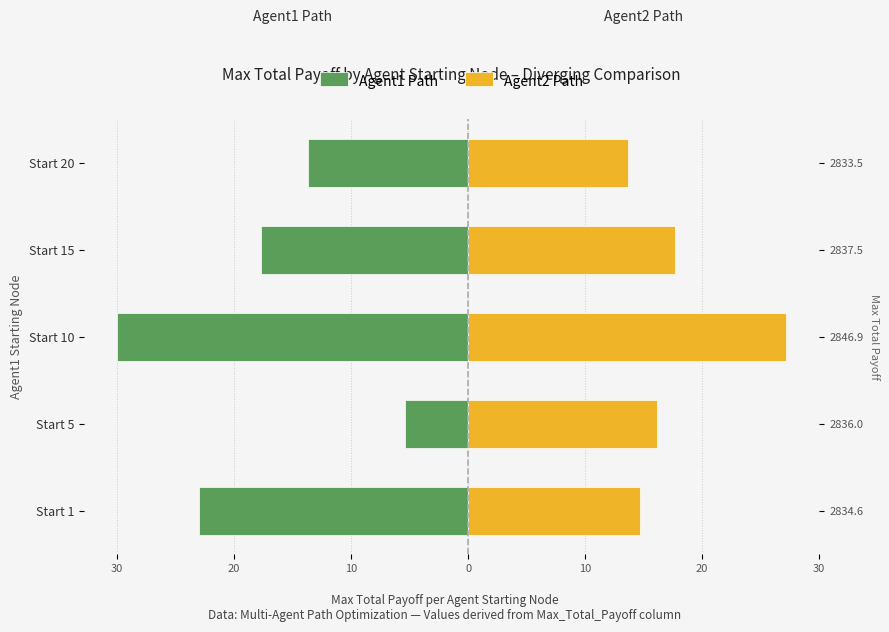

Reading left to right, extract all data points from this chart.

Agent1 Path: -22.8	-5.4	-29.7	-17.5	-13.5
Agent2 Path: 14.6	16.0	26.9	17.5	13.5